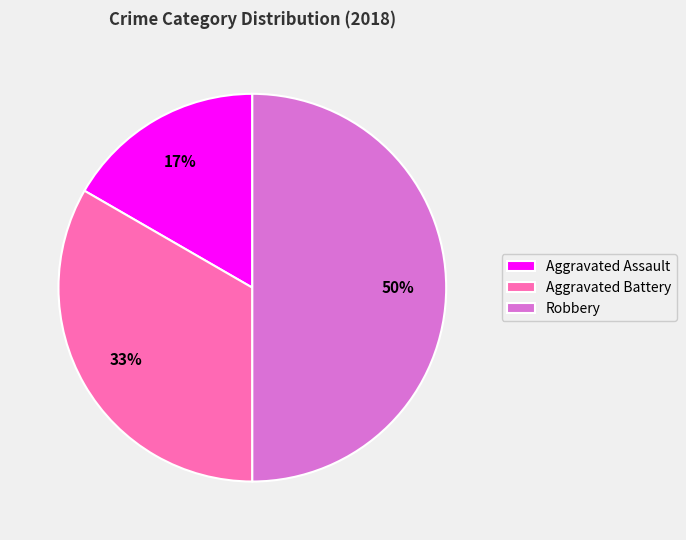

What is the ratio of the value at Aggravated Battery to the value at Robbery?

0.7